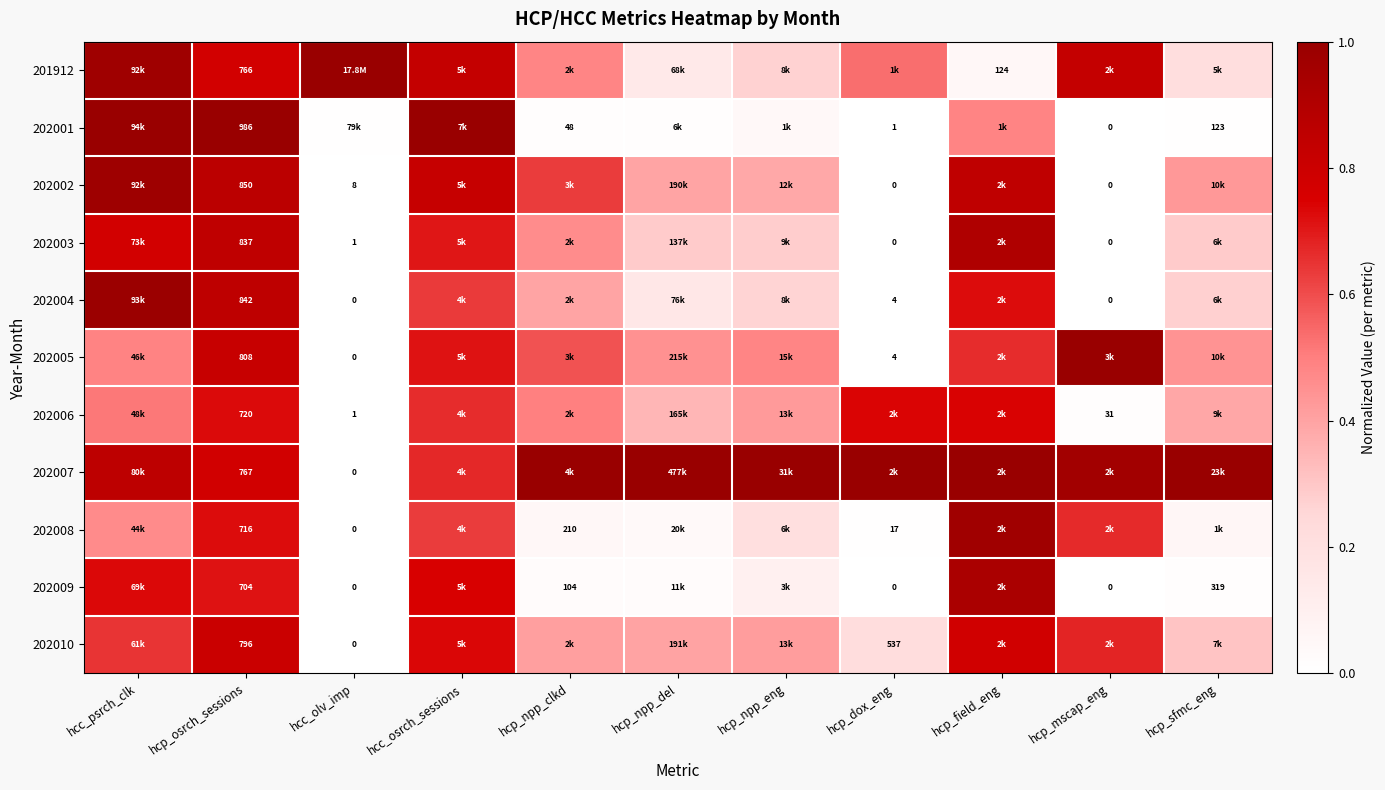

What is the spread (max minus min) of values at hcp_mscap_eng?

1.0